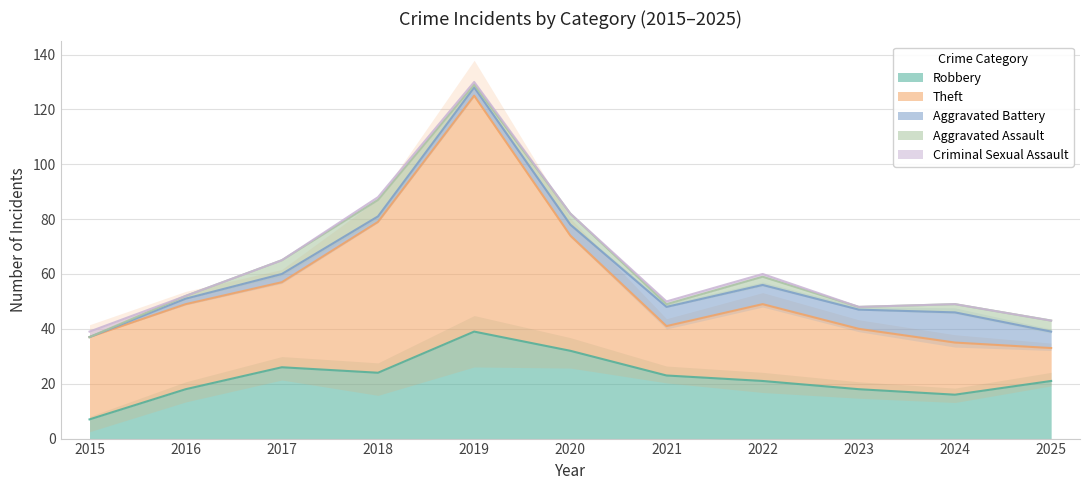

The value of Aggravated Battery at 2018 is 2. True or false?

True